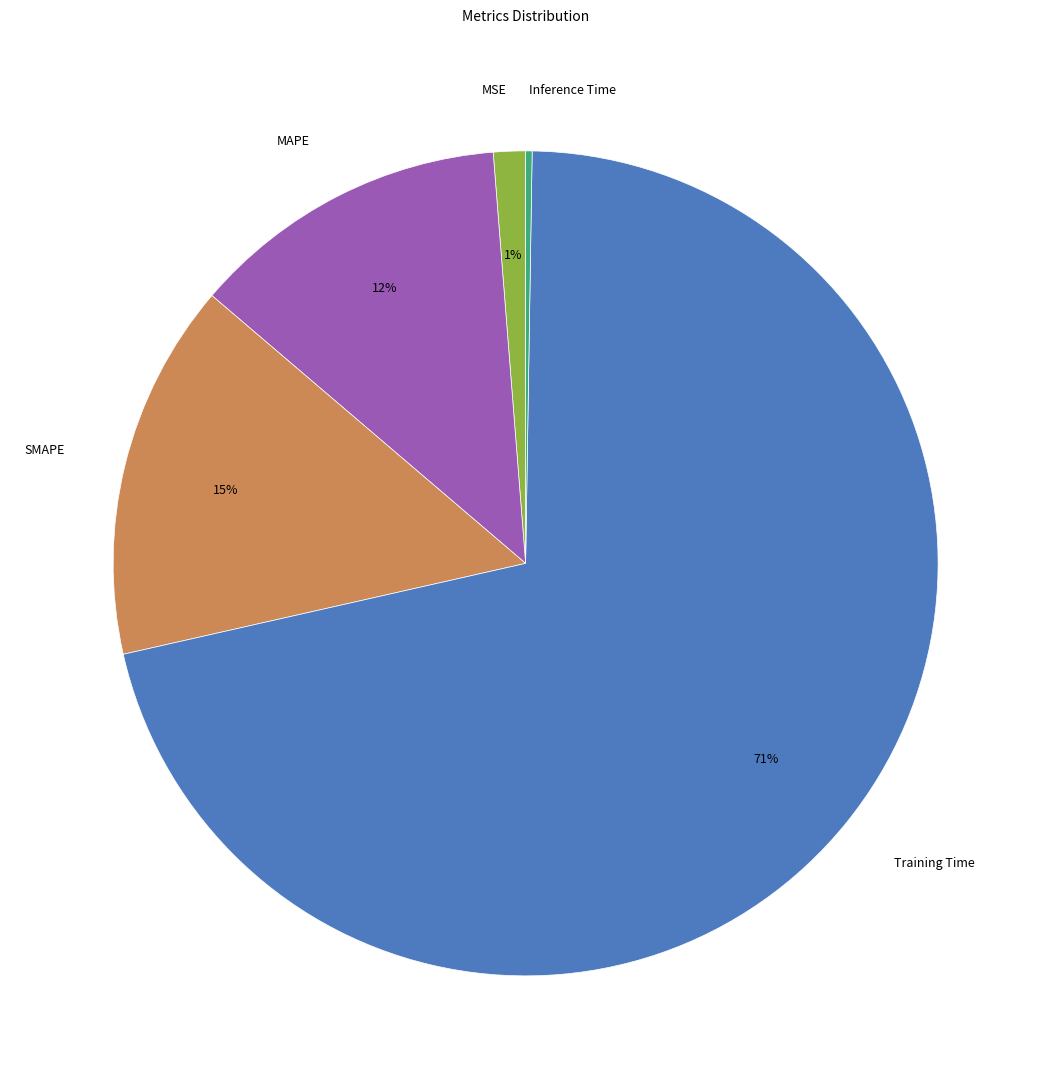

Do MSE and Training Time together represent more than half of the pie?

Yes